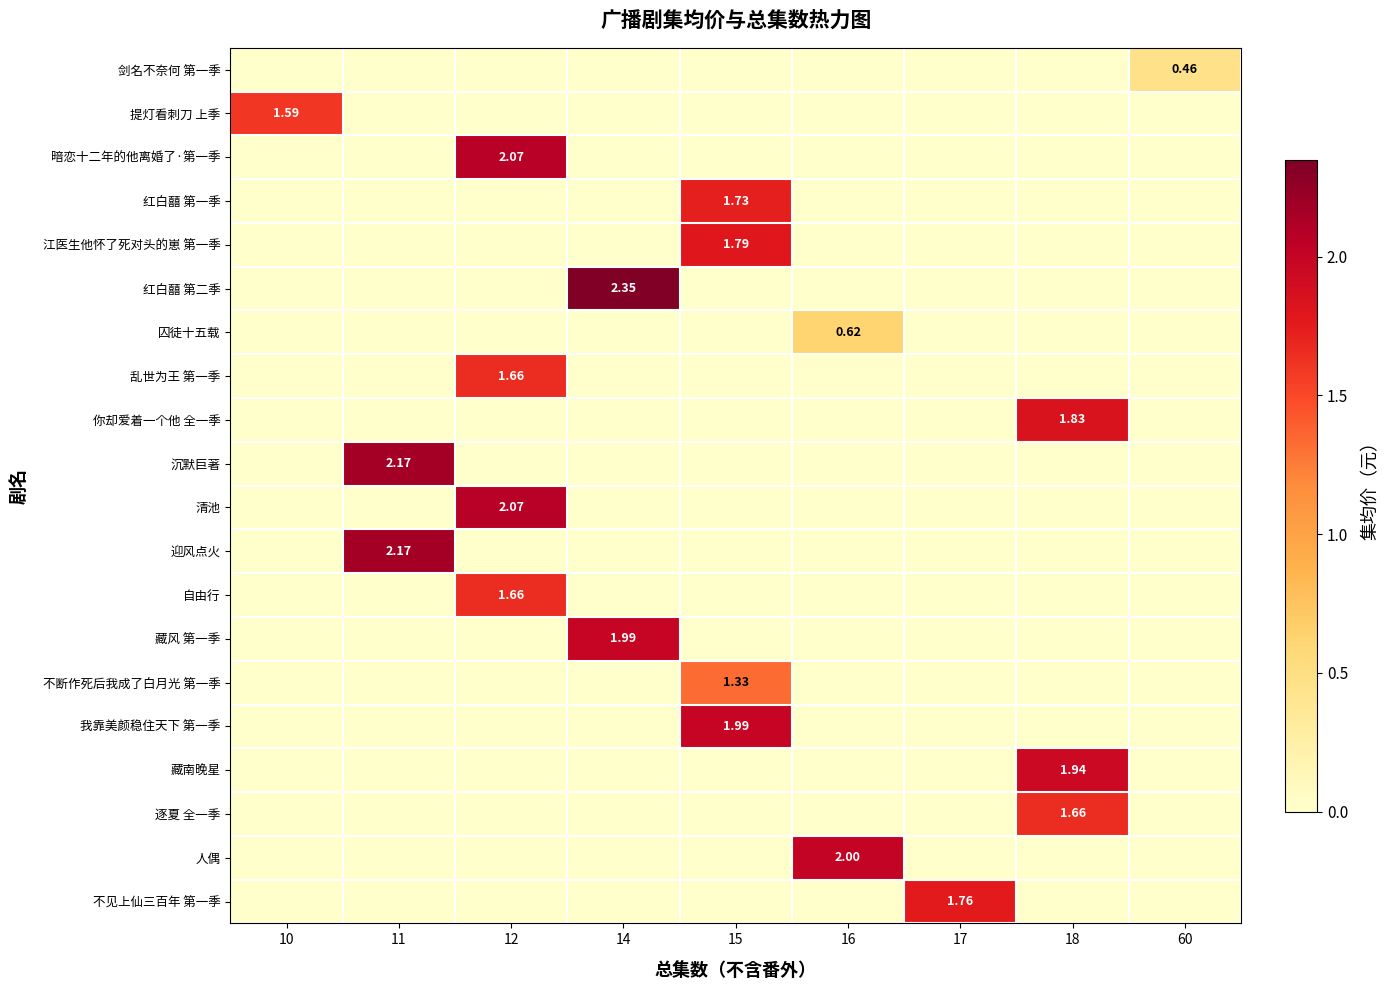

True or false: 不断作死后我成了白月光 第一季 has a value of -0.5 at 12.

False